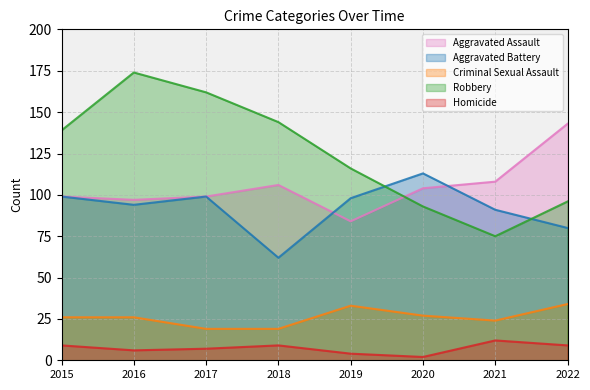

The Aggravated Assault series shows 61 at 2022. True or false?

False